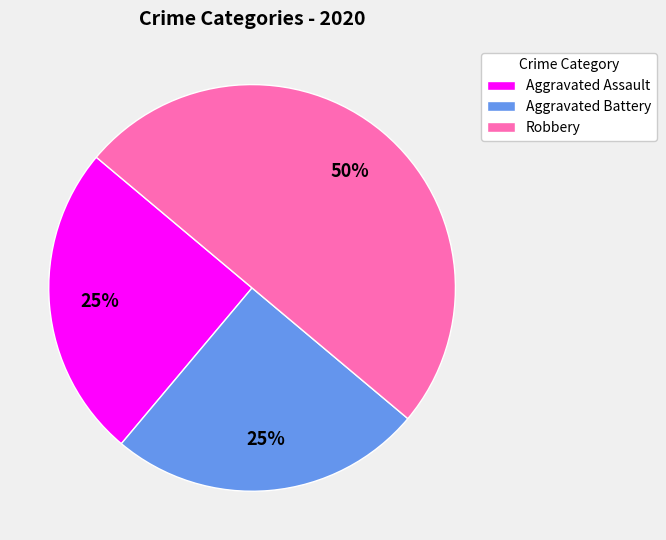

Is it true that Aggravated Battery is 31% of the pie?

False